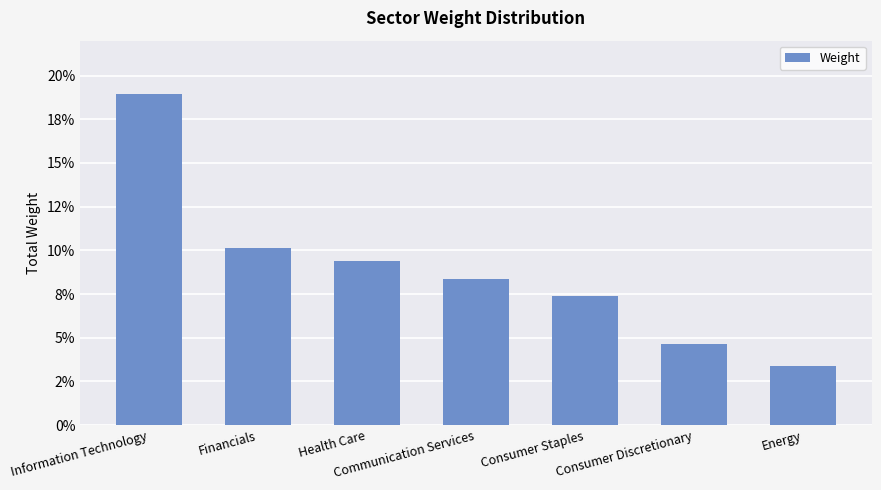

What position from the left is Consumer Staples?

5